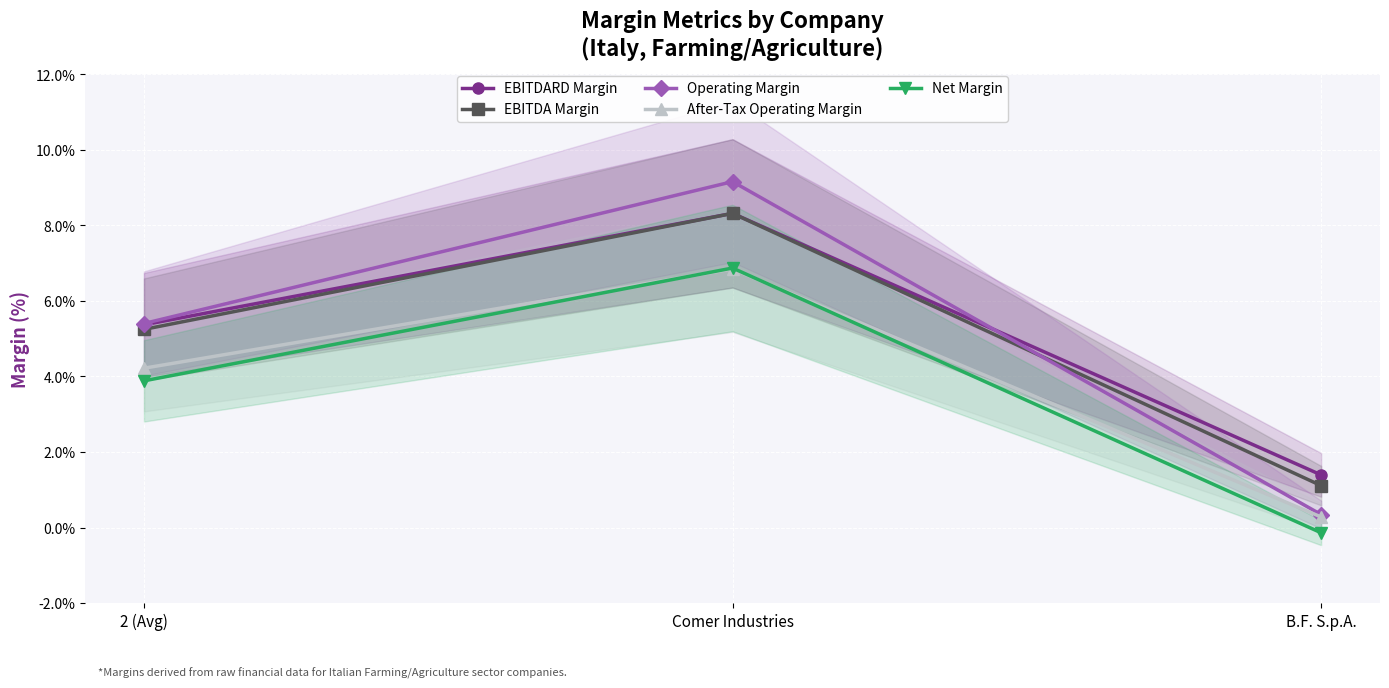

What is the difference between the maximum and minimum values in the After-Tax Operating Margin series?

0.1